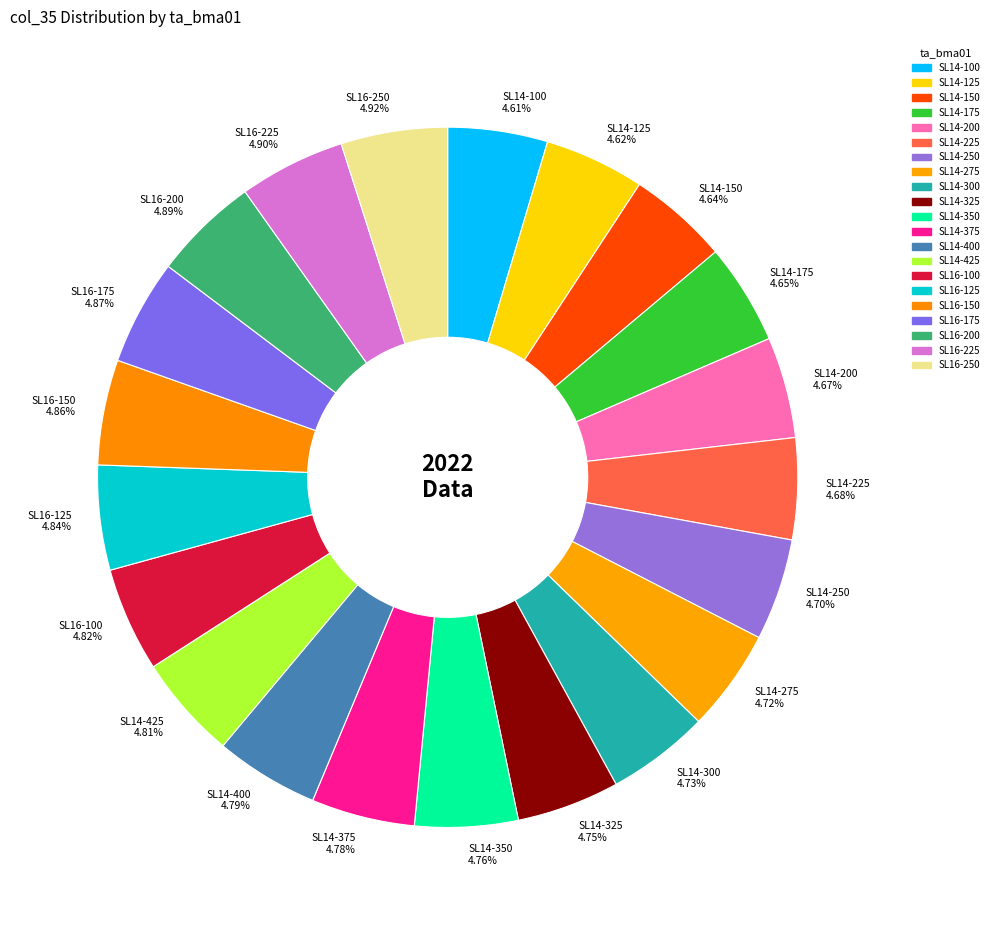

Do SL14-175 4.65% and SL16-125 4.84% together represent more than half of the pie?

No